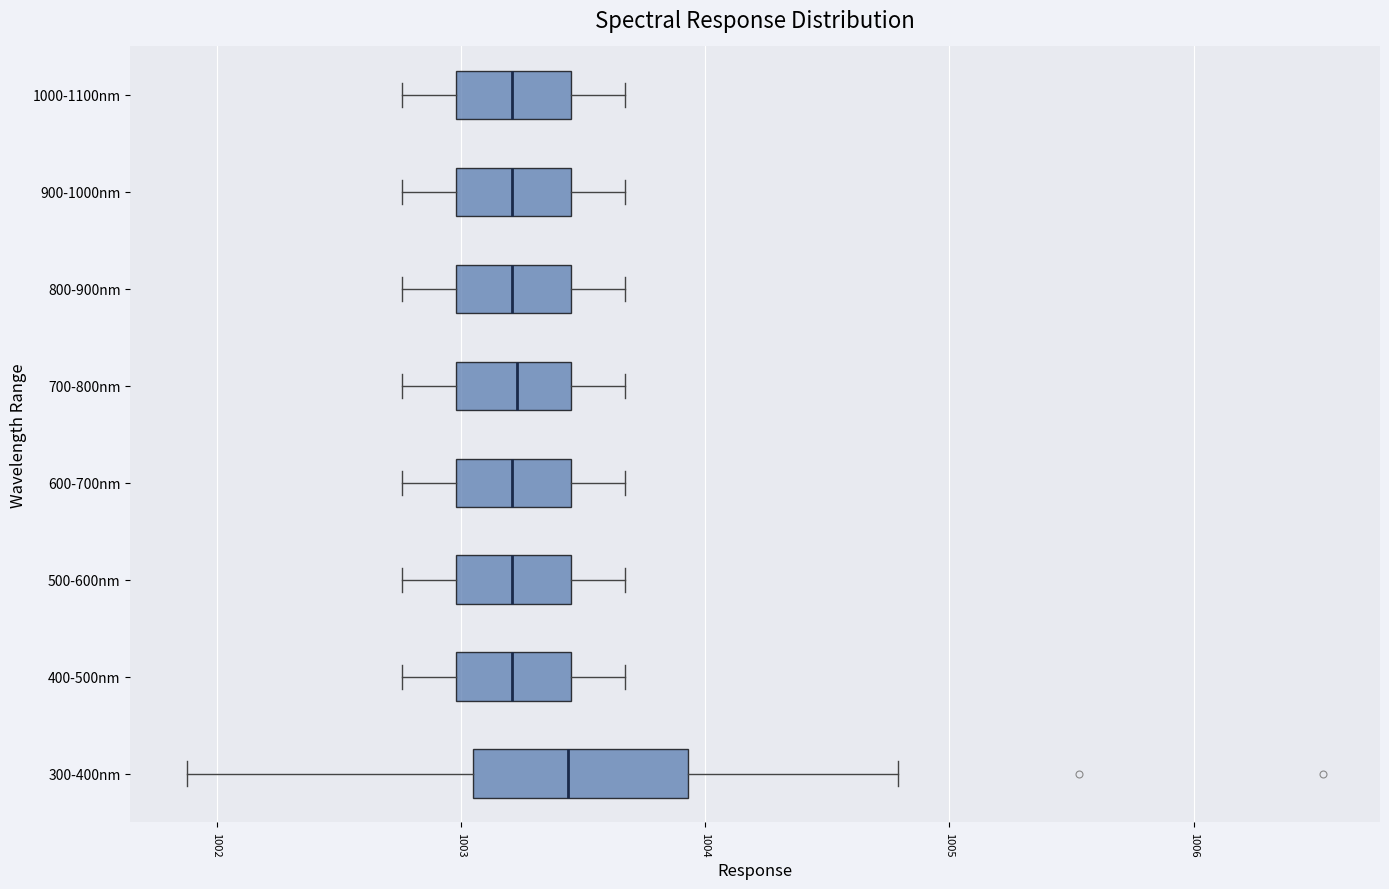

Reading bottom to top, read every box against the x-axis: the position of its median line, the range the box covers, and the ends of its whiskers. The values are not printed on the chart, so give them approximately, as read against the axis.

300-400nm: median 1003.4, box 1003.1 to 1003.9, whiskers 1001.9 to 1004.8
400-500nm: median 1003.2, box 1003.0 to 1003.5, whiskers 1002.8 to 1003.7
500-600nm: median 1003.2, box 1003.0 to 1003.5, whiskers 1002.8 to 1003.7
600-700nm: median 1003.2, box 1003.0 to 1003.5, whiskers 1002.8 to 1003.7
700-800nm: median 1003.2, box 1003.0 to 1003.5, whiskers 1002.8 to 1003.7
800-900nm: median 1003.2, box 1003.0 to 1003.5, whiskers 1002.8 to 1003.7
900-1000nm: median 1003.2, box 1003.0 to 1003.5, whiskers 1002.8 to 1003.7
1000-1100nm: median 1003.2, box 1003.0 to 1003.5, whiskers 1002.8 to 1003.7